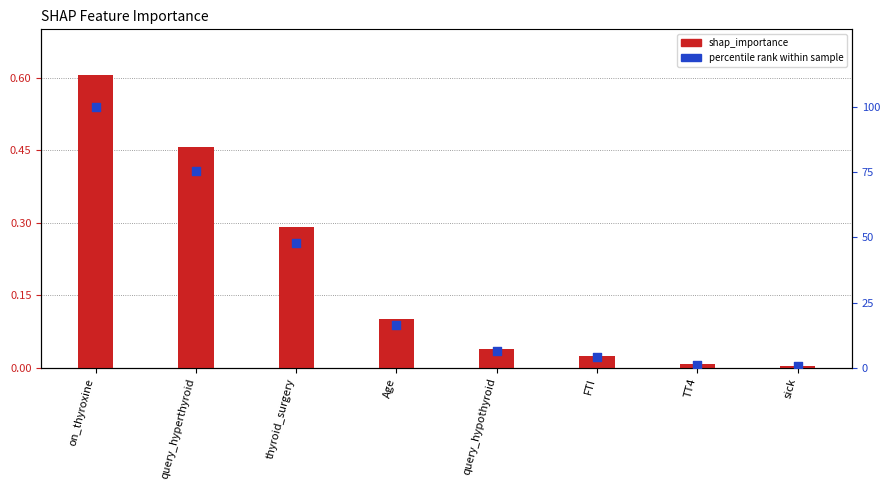

Which series reaches the maximum Y coordinate?

percentile rank within sample